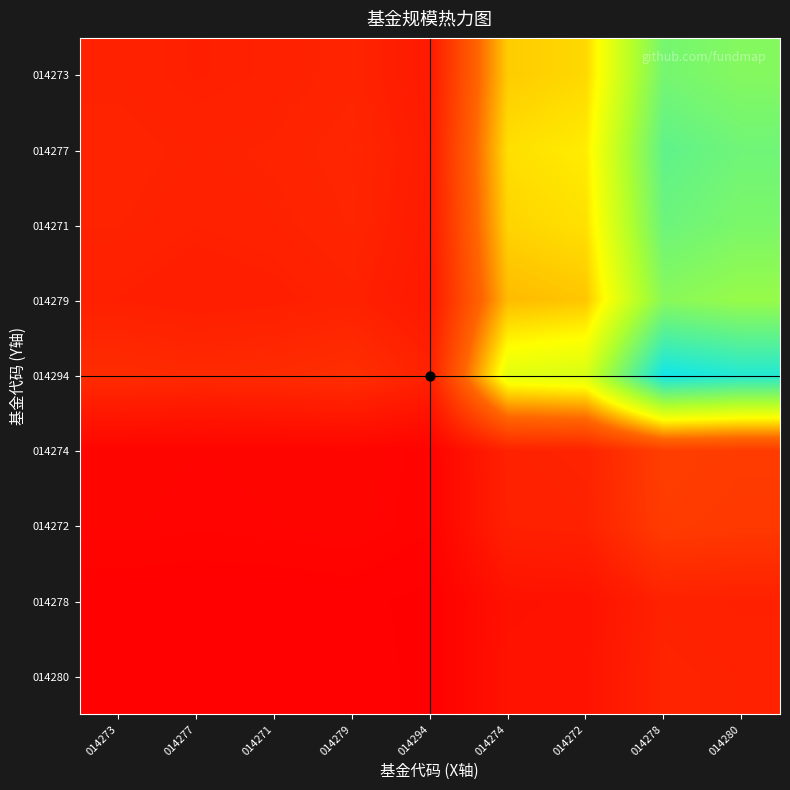

At which category is the sum across all series the highest?

014278